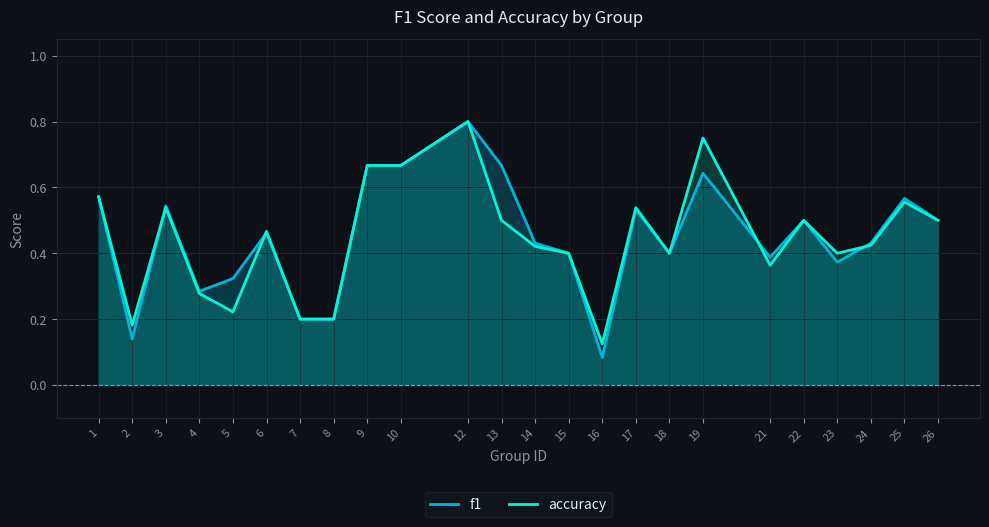

How many lines are shown in the chart?

2